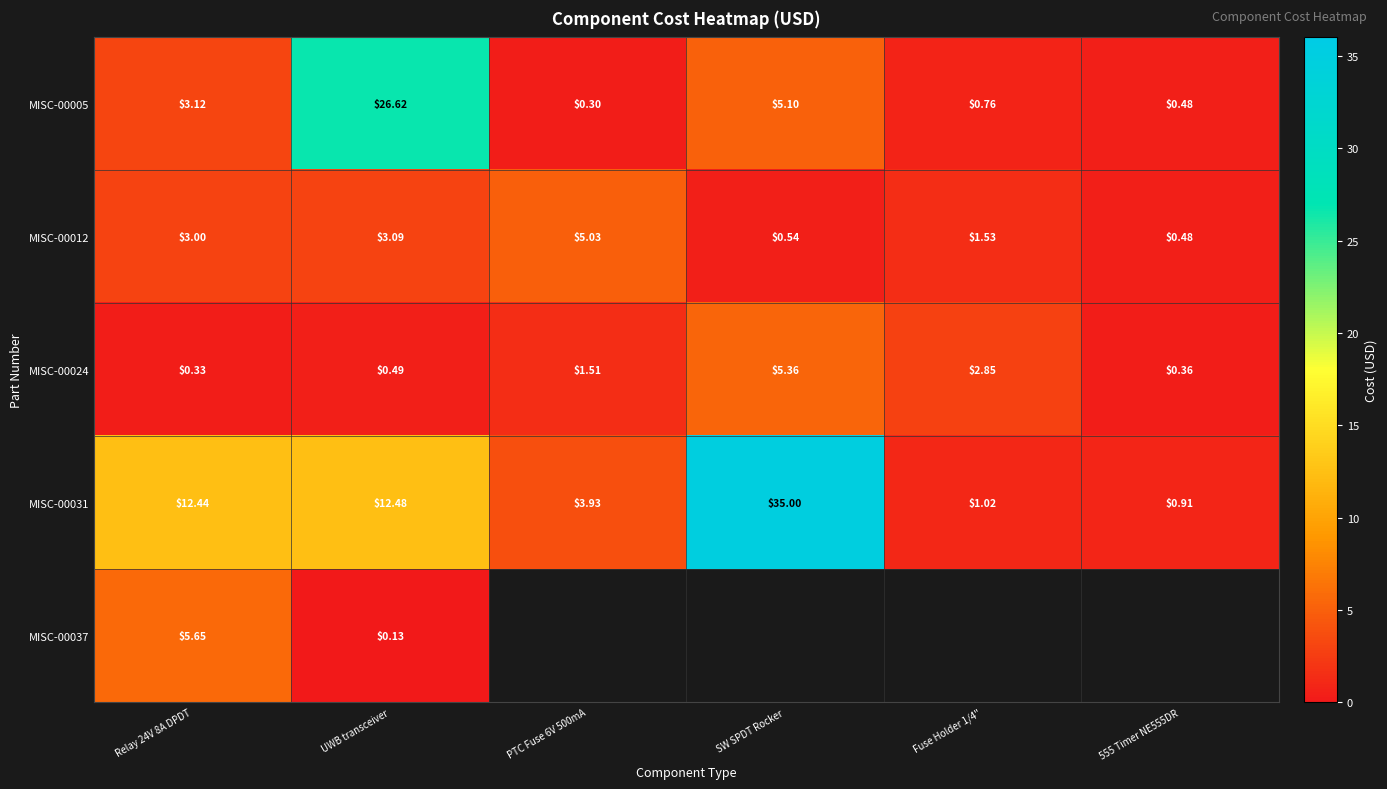

At which label is MISC-00024 closest to 2?

PTC Fuse 6V 500mA